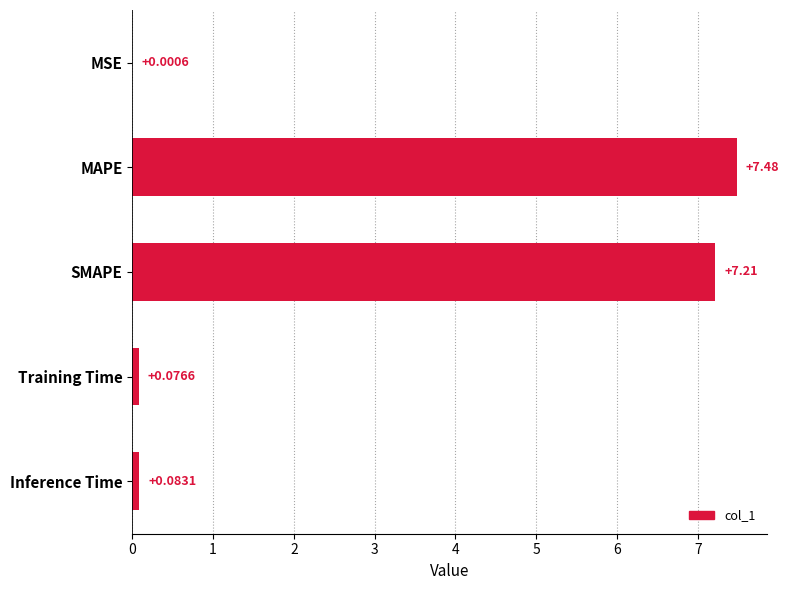

At which label is the value closest to 3?

Inference Time